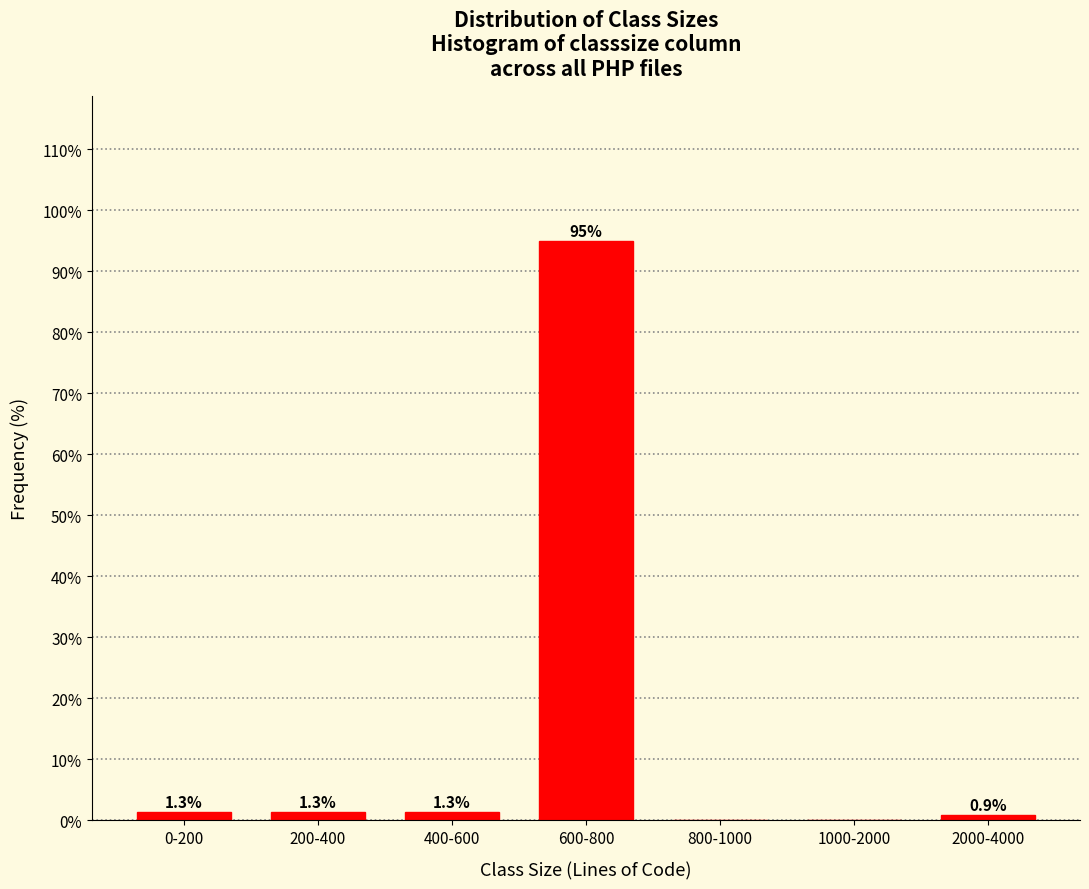

Reading left to right, list all the values displayed in this chart.

0-200=1.3	200-400=1.3	400-600=1.3	600-800=95.1	800-1000=0.0	1000-2000=0.0	2000-4000=0.9